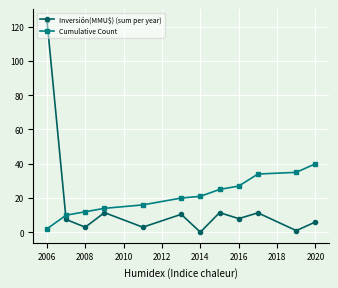

What is the difference between the second highest and minimum values in the Cumulative Count series?

33.0